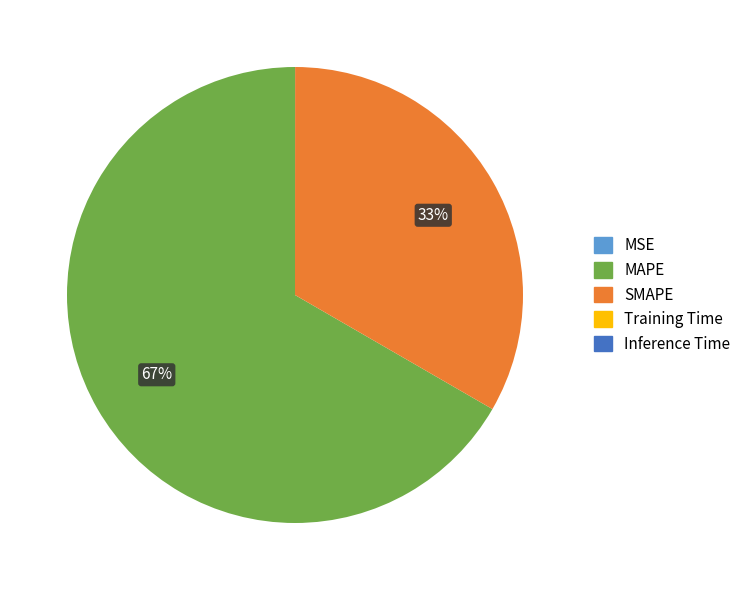

True or false: MAPE accounts for 67% of the total.

True